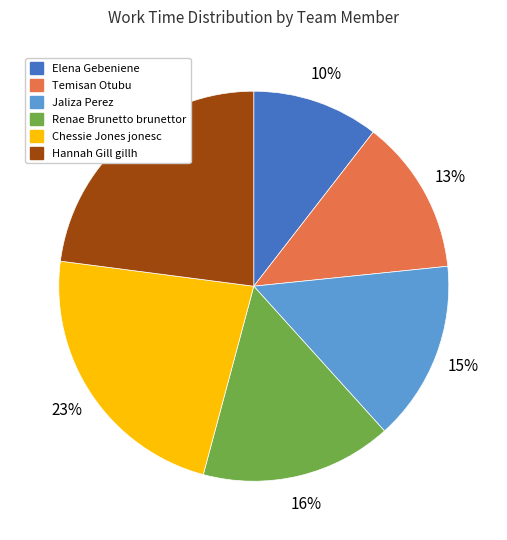

How many segments does this pie chart have?

6